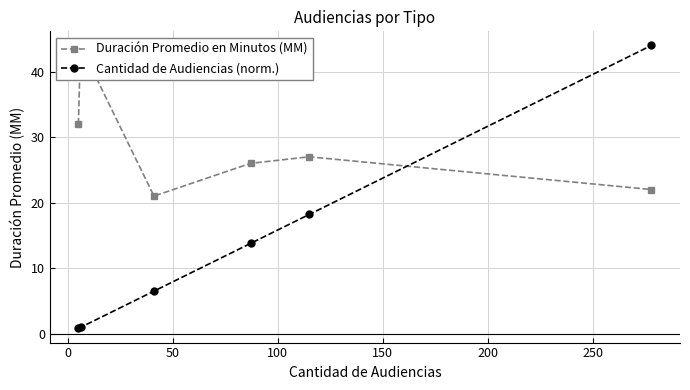

Which series has the largest range (max minus min)?

Cantidad de Audiencias (norm.)